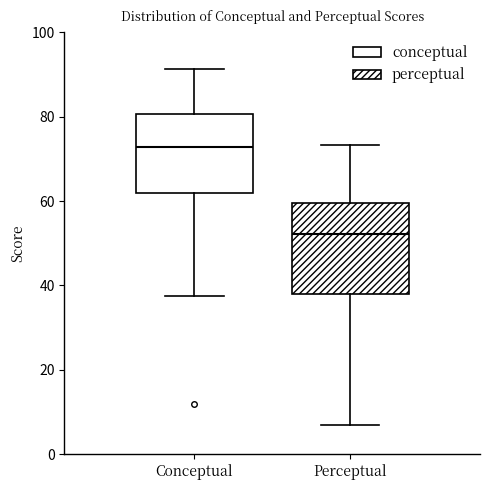

Which box has the highest median line?

Conceptual